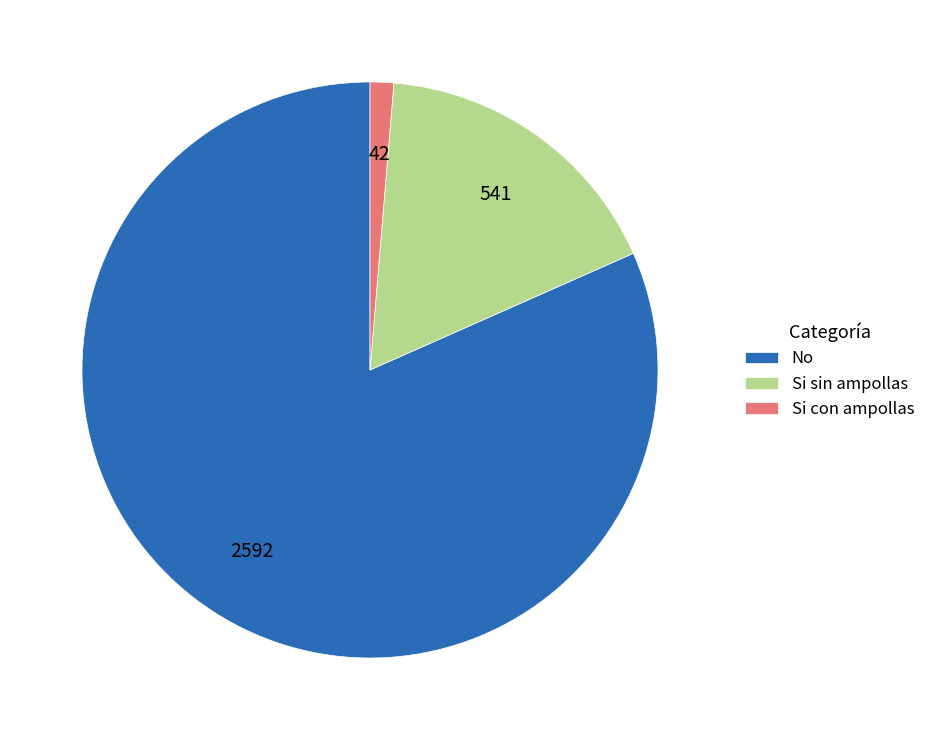

Is there any slice that represents more than half of the pie?

Yes